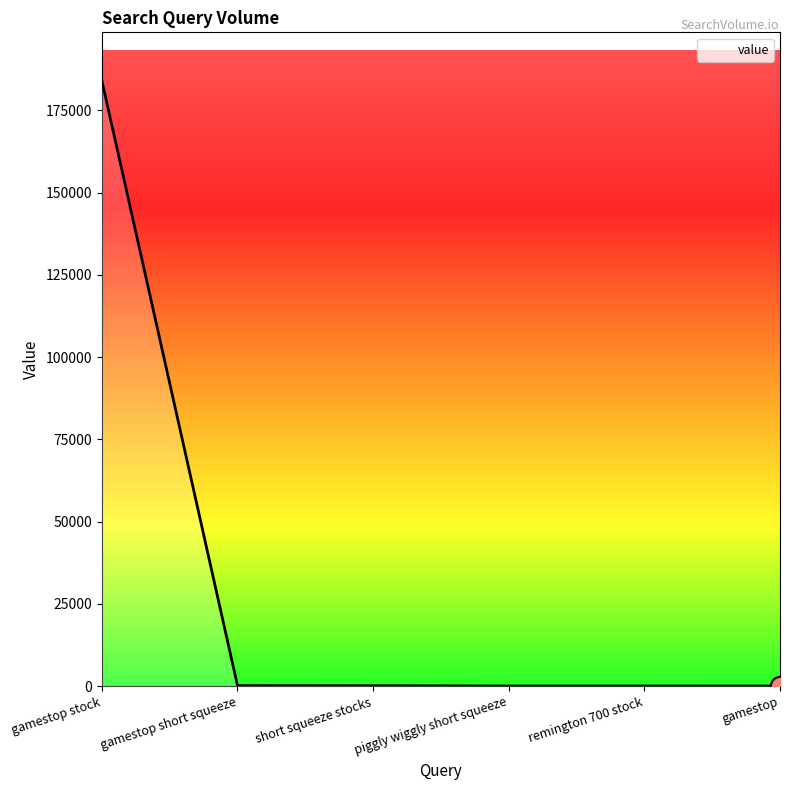

True or false: the data shows 252688 at gamestop stock.

False